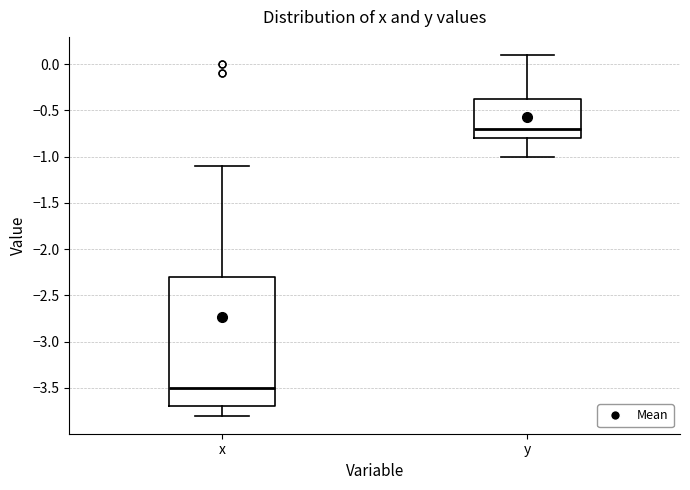

Where does the upper whisker of the box for y end on the y-axis? The values are not printed on the chart, so give them approximately, as read against the axis.

0.10